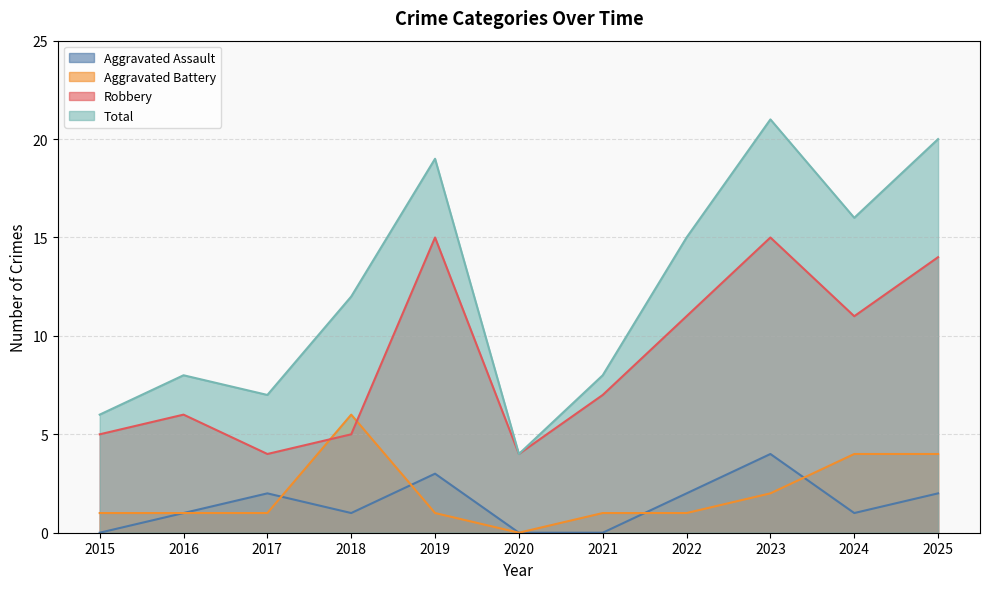

How many interior local valleys does the Aggravated Battery series have?

1